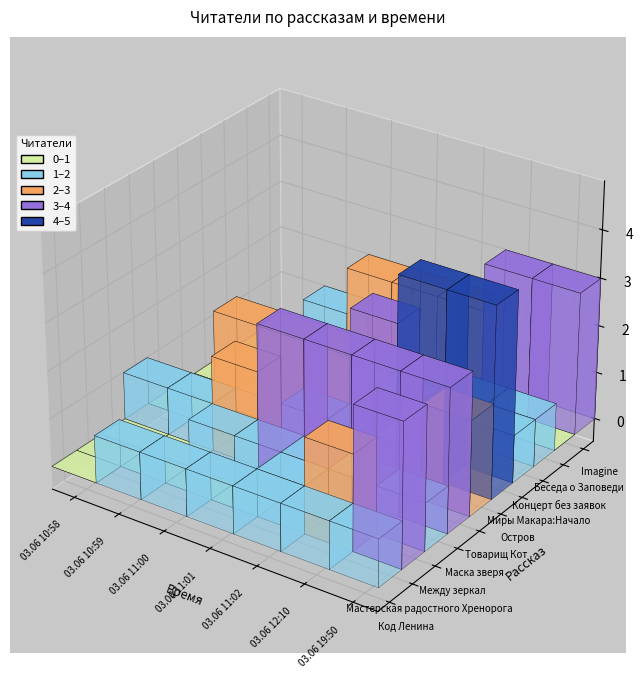

What is the difference between the Остров values at 2 and 4?

1